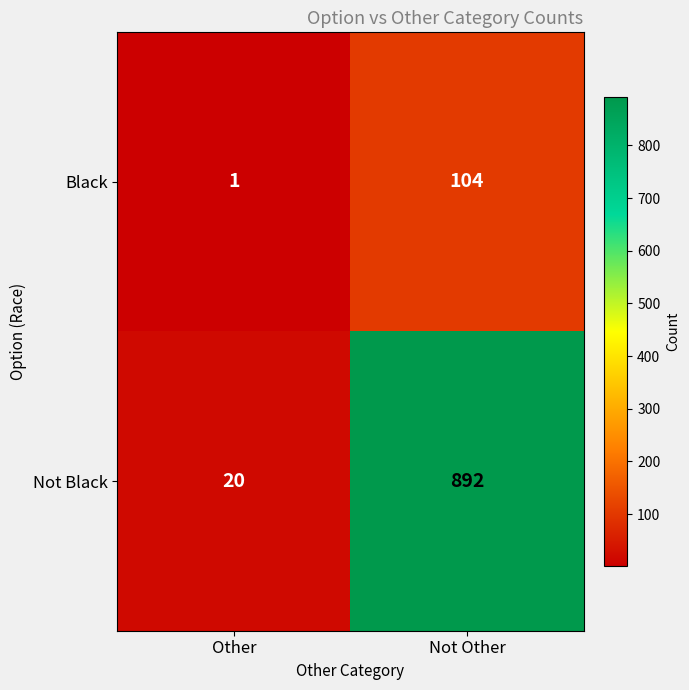

Reading left to right, list all the values displayed in this chart.

Black: Other=1	Not Other=104
Not Black: Other=20	Not Other=892